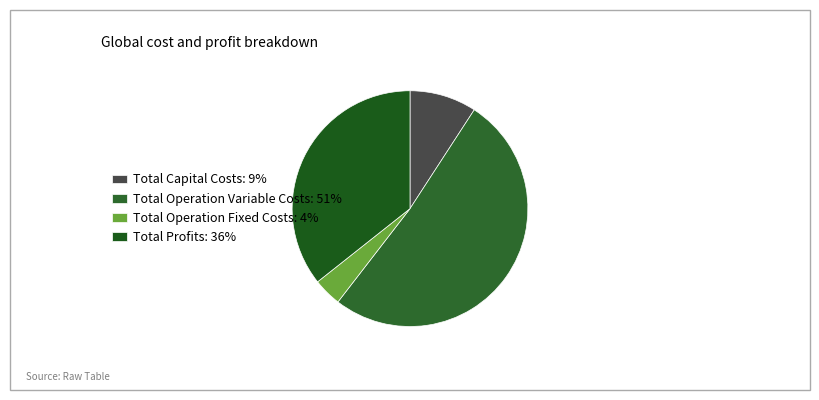

Count the number of slices in the pie.

4